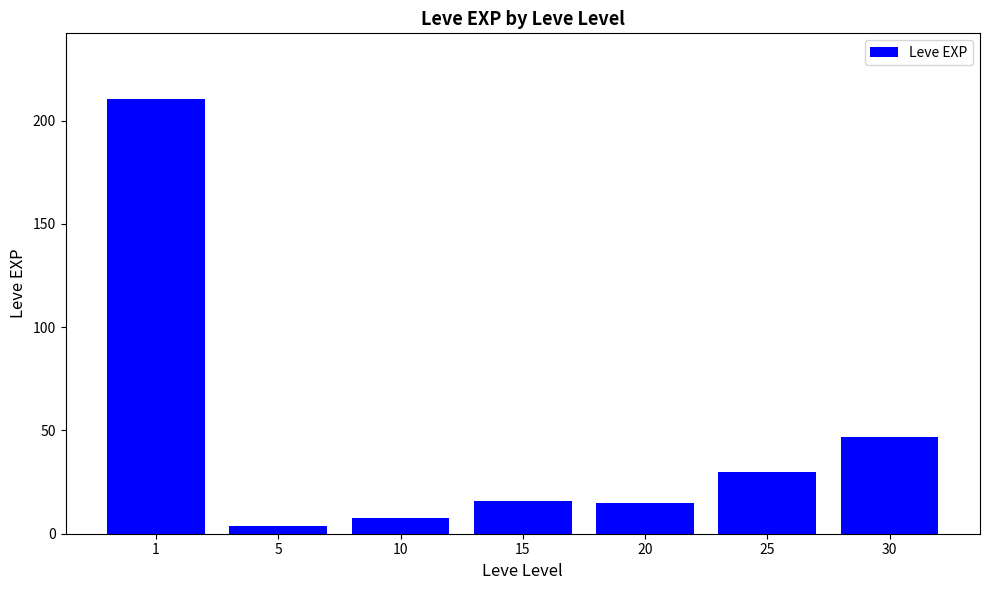

Read the value at 10.

7.5